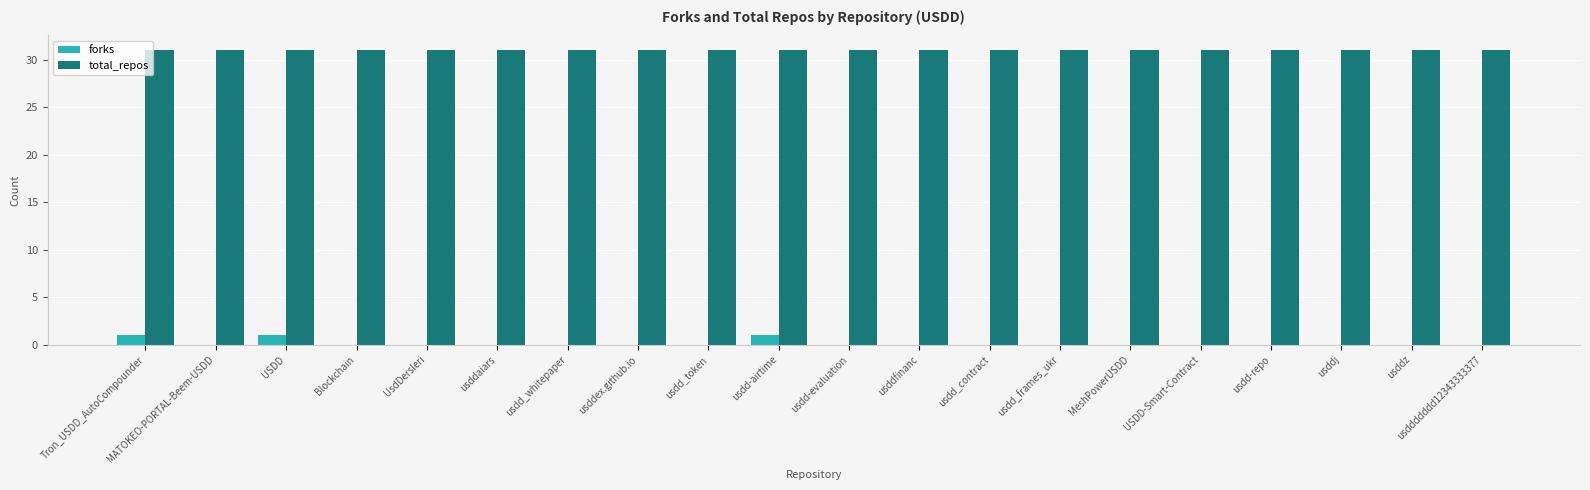

Read the total_repos value at MATOKEO-PORTAL-Beem-USDD.

31